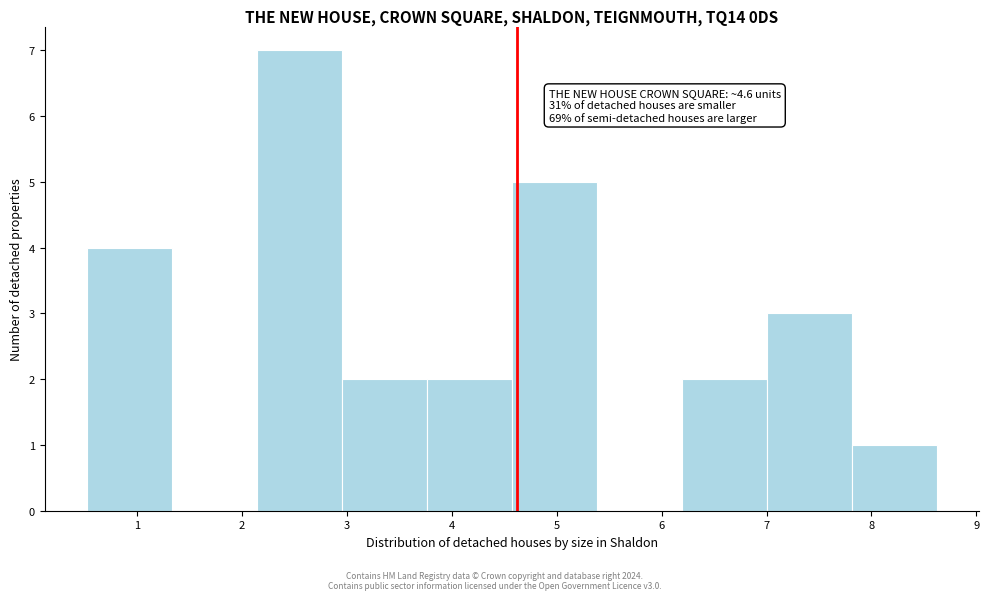

Which range on the x-axis has the tallest bar?

2.1 to 3.0